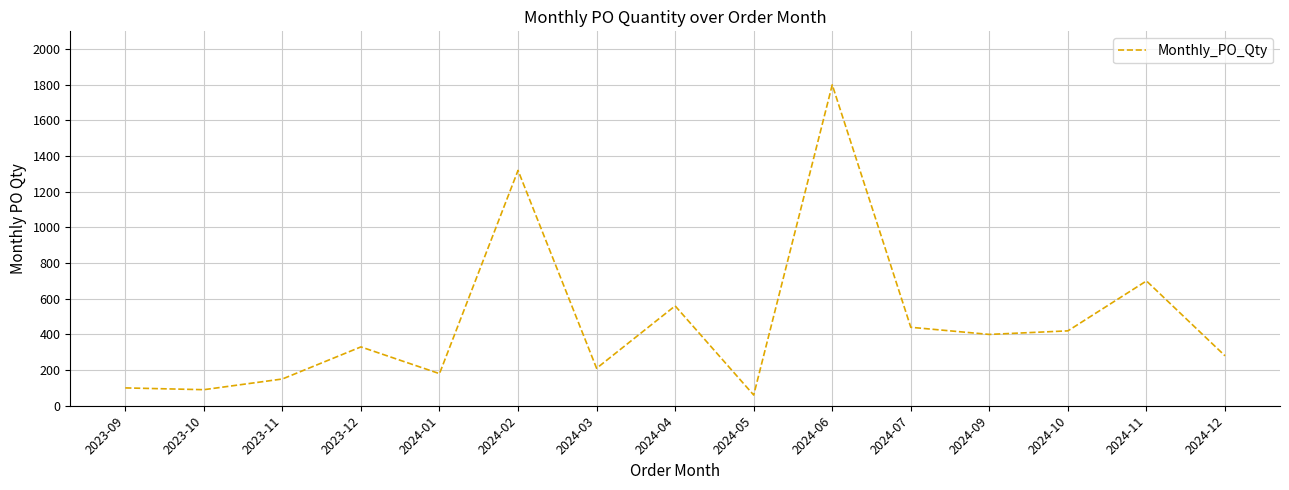

The value at 2024-06 is 1800. True or false?

True